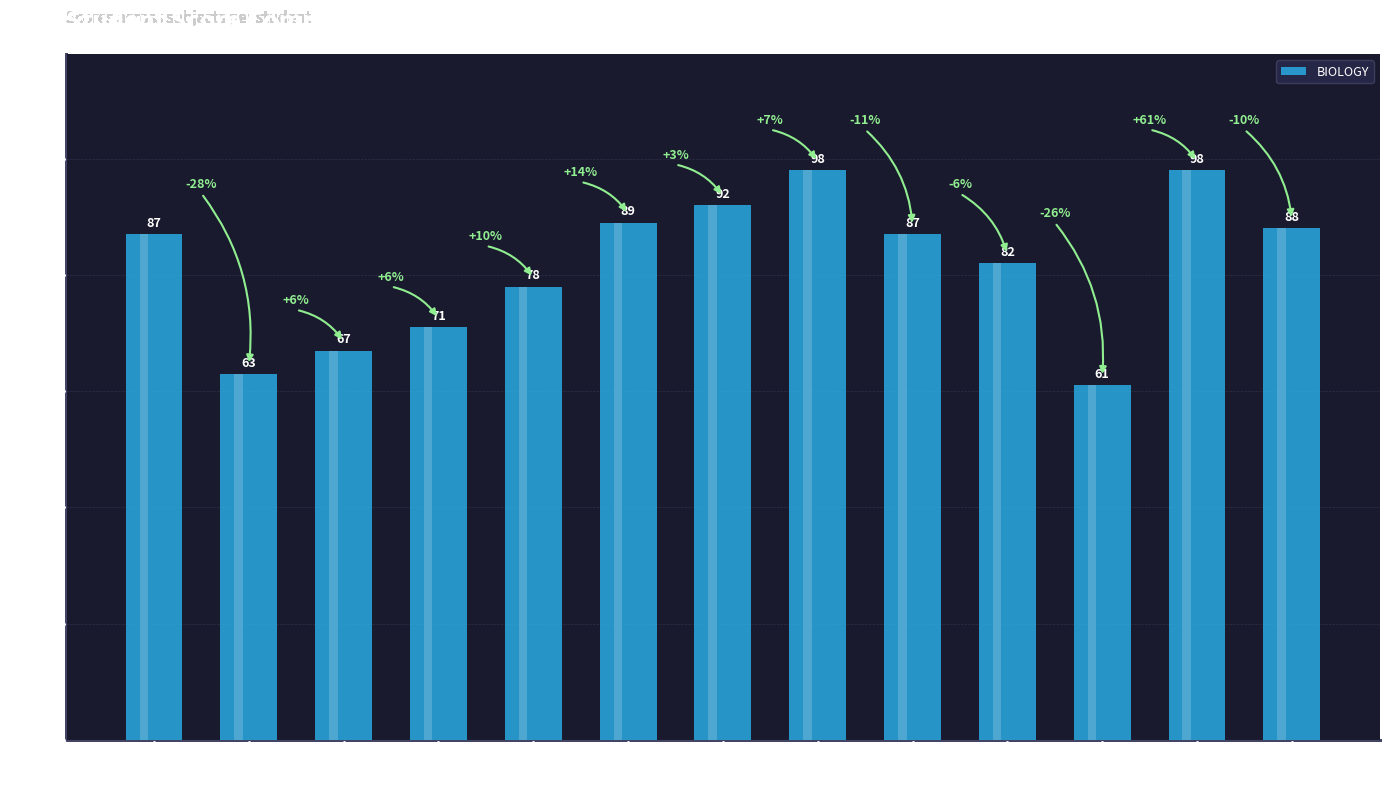

Reading right to left, extract all data points from this chart.

88	98	61	82	87	98	92	89	78	71	67	63	87